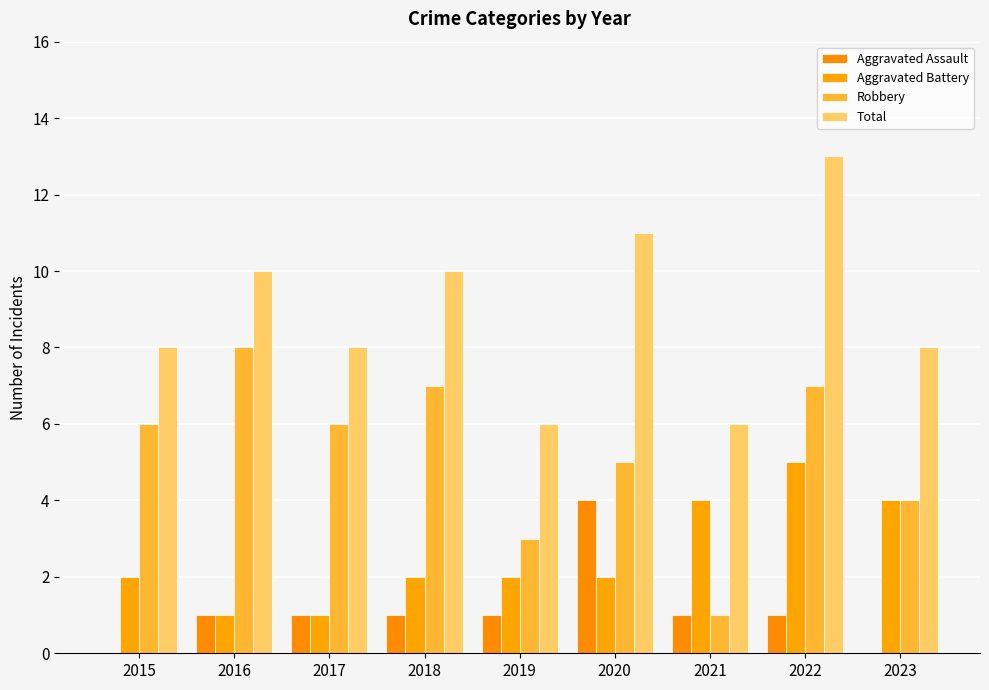

What are all the series names shown in the legend?

Aggravated Assault, Aggravated Battery, Robbery, Total